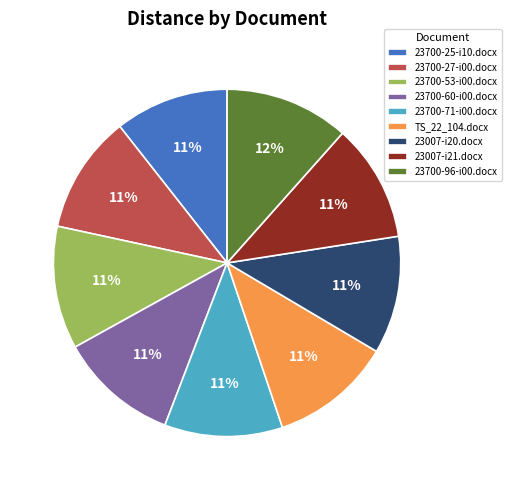

Between 23007-i20.docx and 23700-96-i00.docx, which is larger?

23700-96-i00.docx